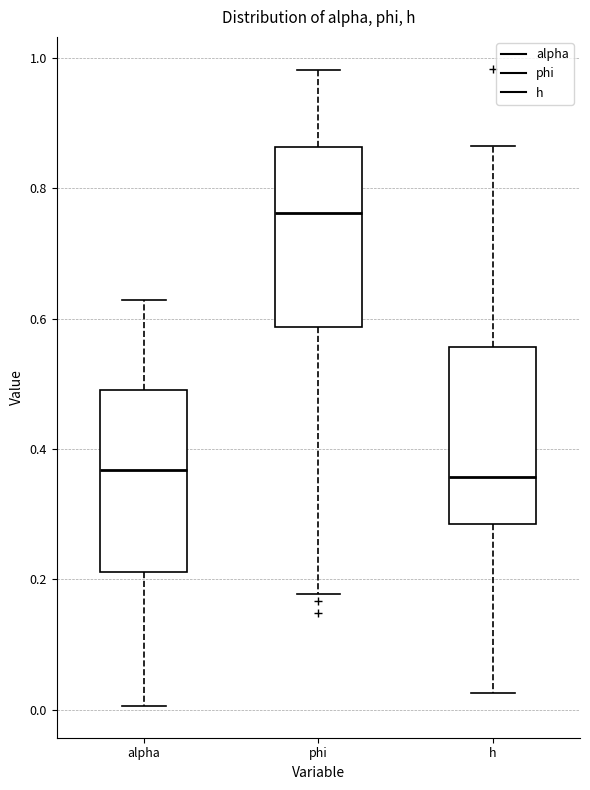

Reading left to right, transcribe this box plot: for each box, give where its median line is, the range the box spans, and where its two whiskers end, as read against the y-axis. The values are not printed on the chart, so give them approximately, as read against the axis.

alpha: median 0.36, box 0.22 to 0.50, whiskers 0.00 to 0.62
phi: median 0.76, box 0.58 to 0.86, whiskers 0.18 to 0.98
h: median 0.36, box 0.28 to 0.56, whiskers 0.02 to 0.86